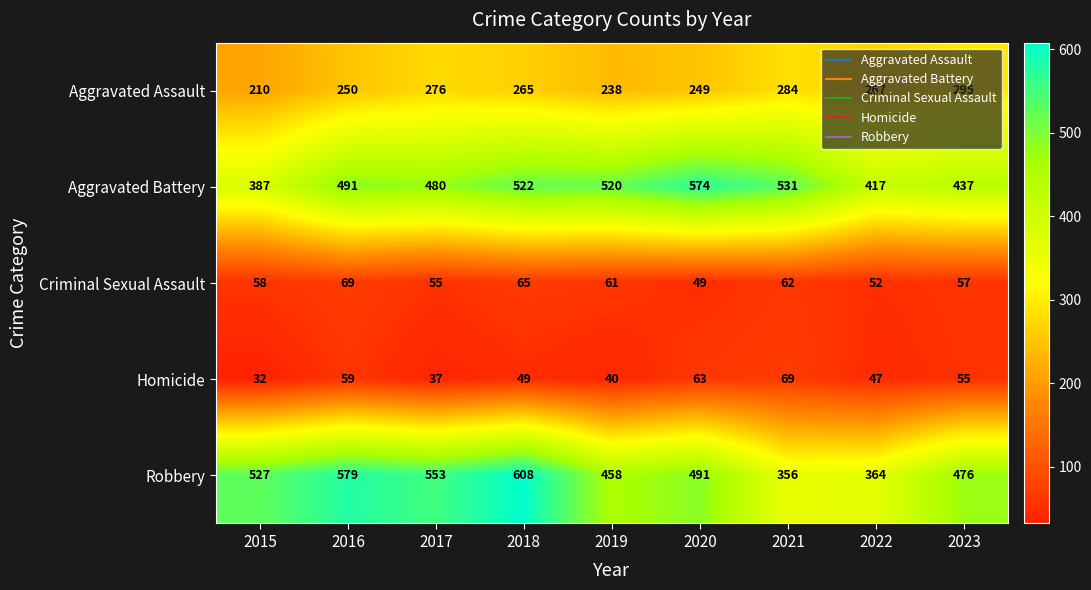

What is the average value of the Homicide series?

50